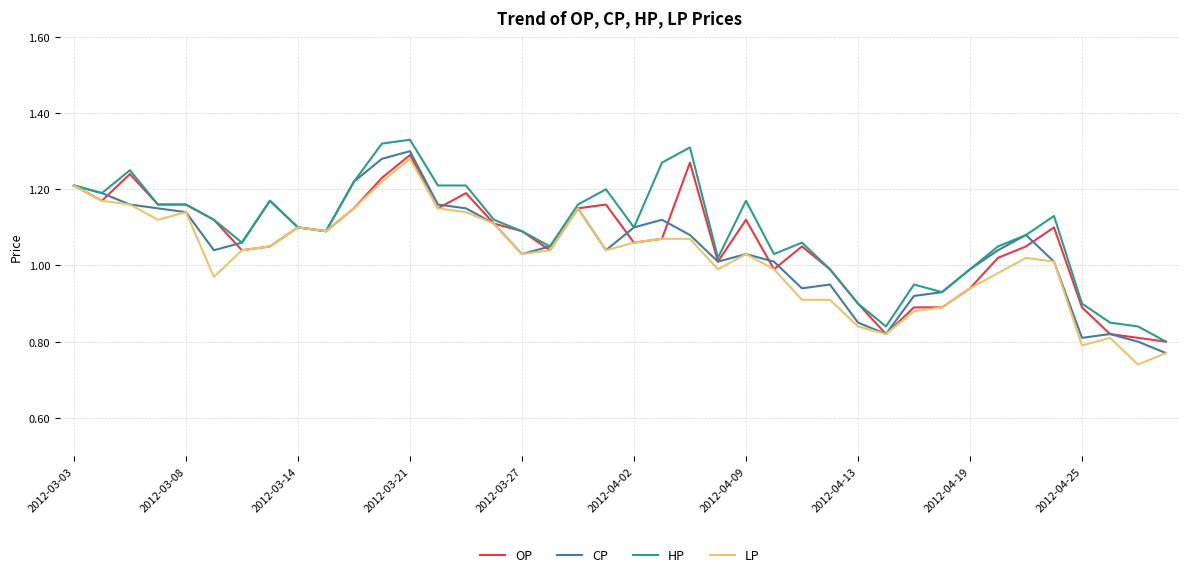

How many times do OP and CP cross each other?

9